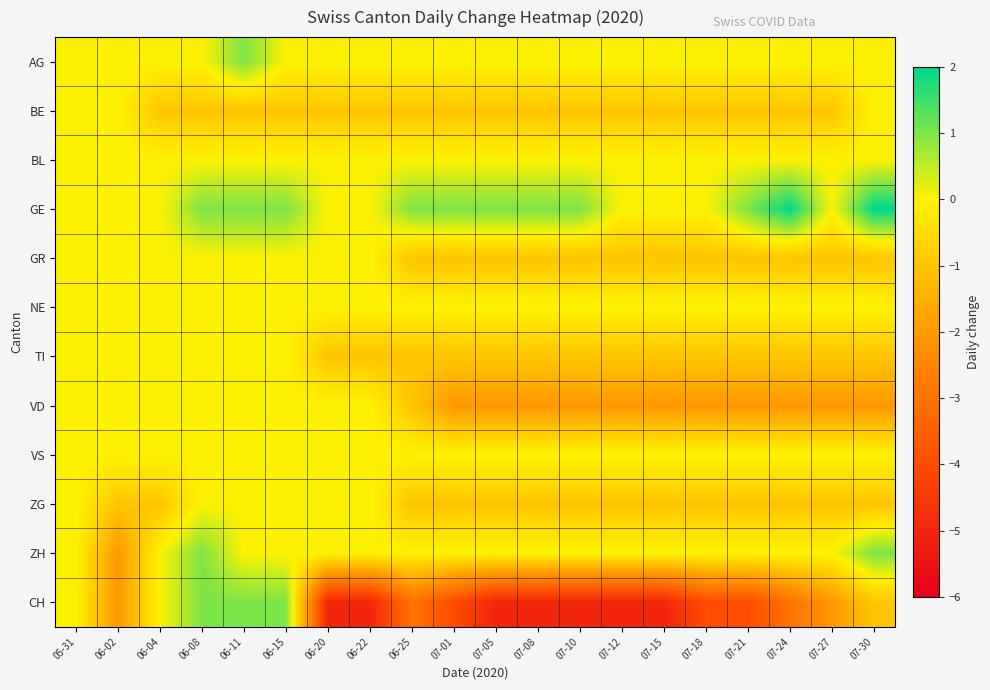

How many distinct data groups are displayed?

12